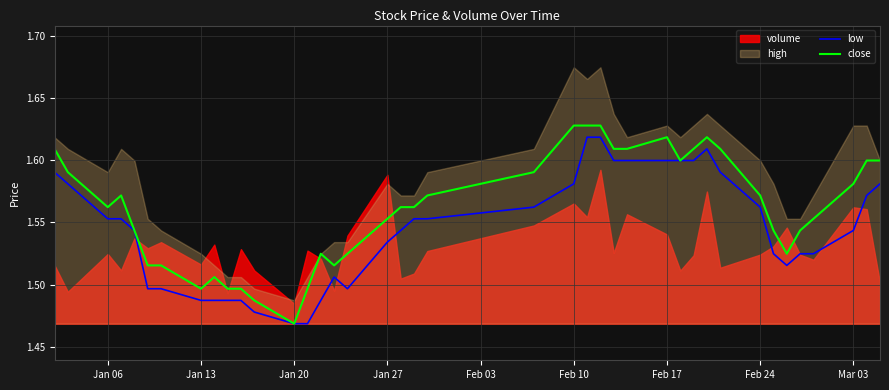

At which label is close closest to 1?

Jan 20